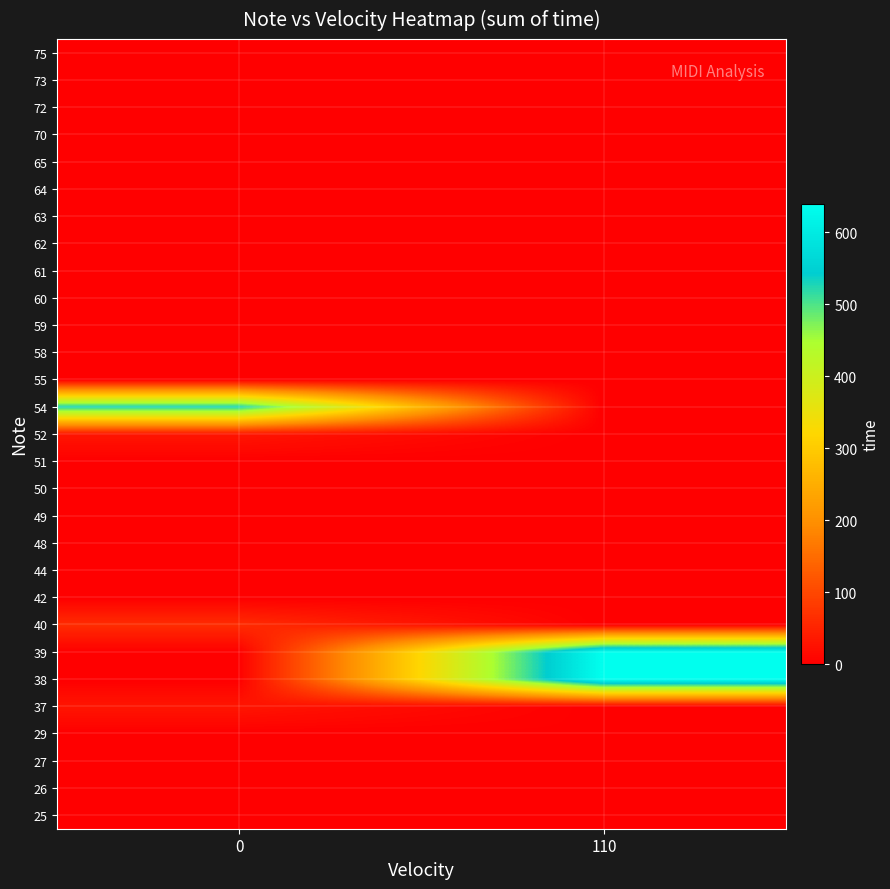

At how many categories does at least one series exceed 71?

2